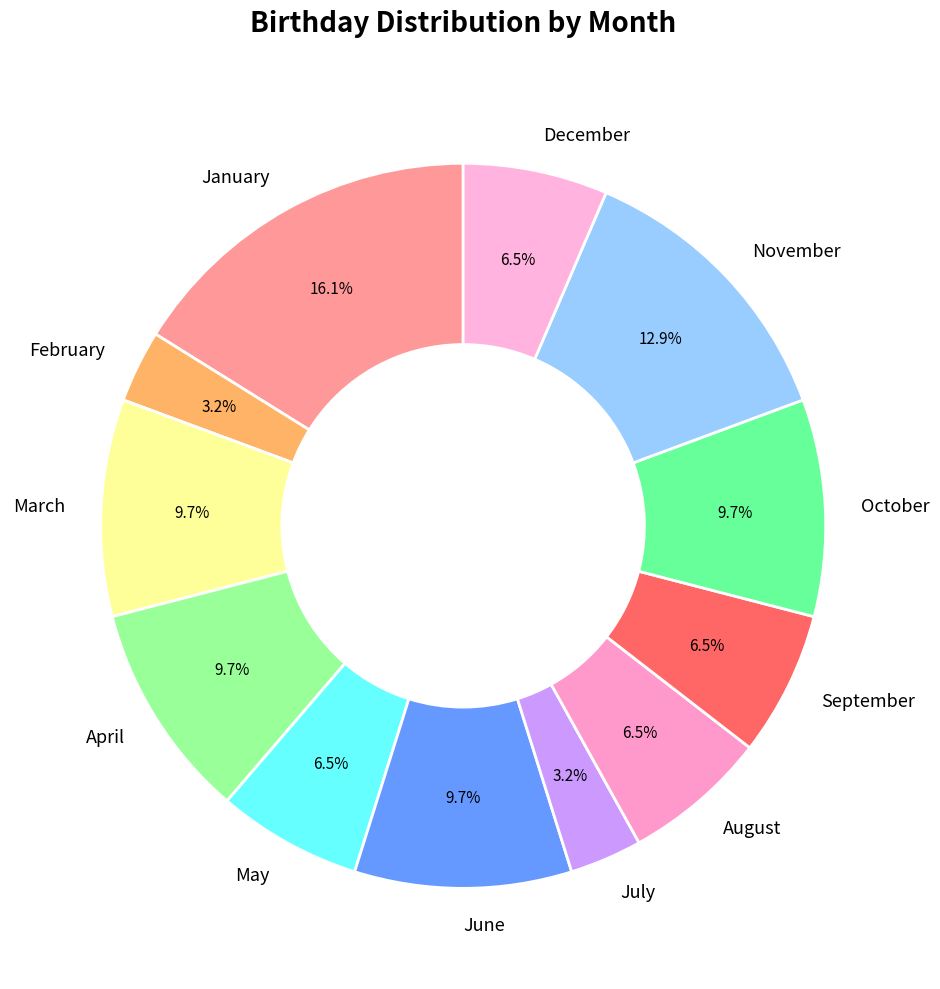

How many segments does this pie chart have?

12